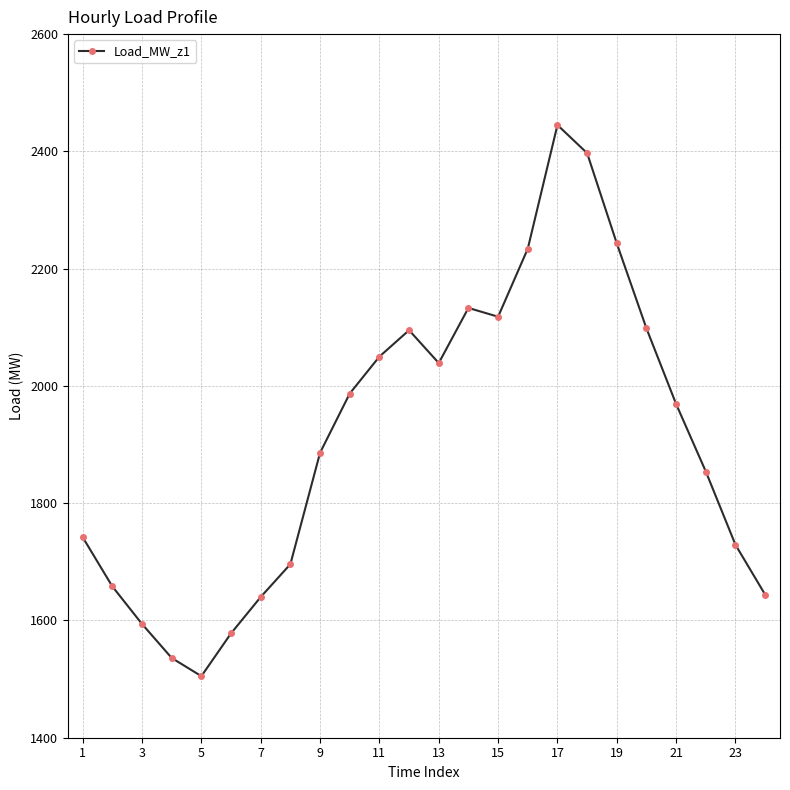

How many values are below 1969?

12